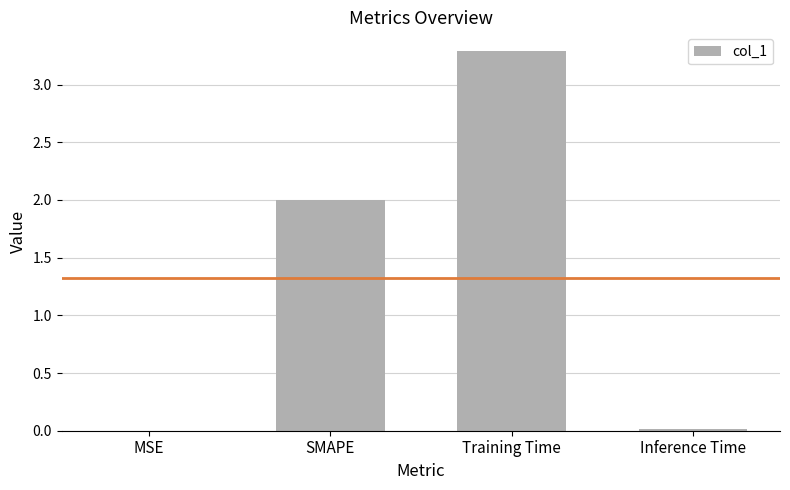

What is the ratio of the value at Training Time to the value at SMAPE?

1.6